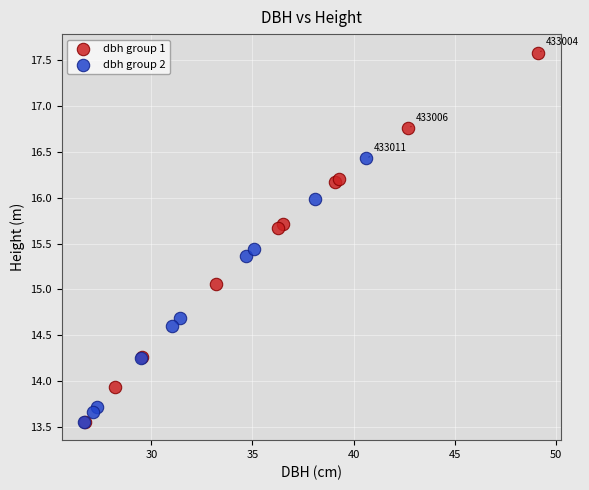

What are all the series names shown in the legend?

dbh group 1, dbh group 2